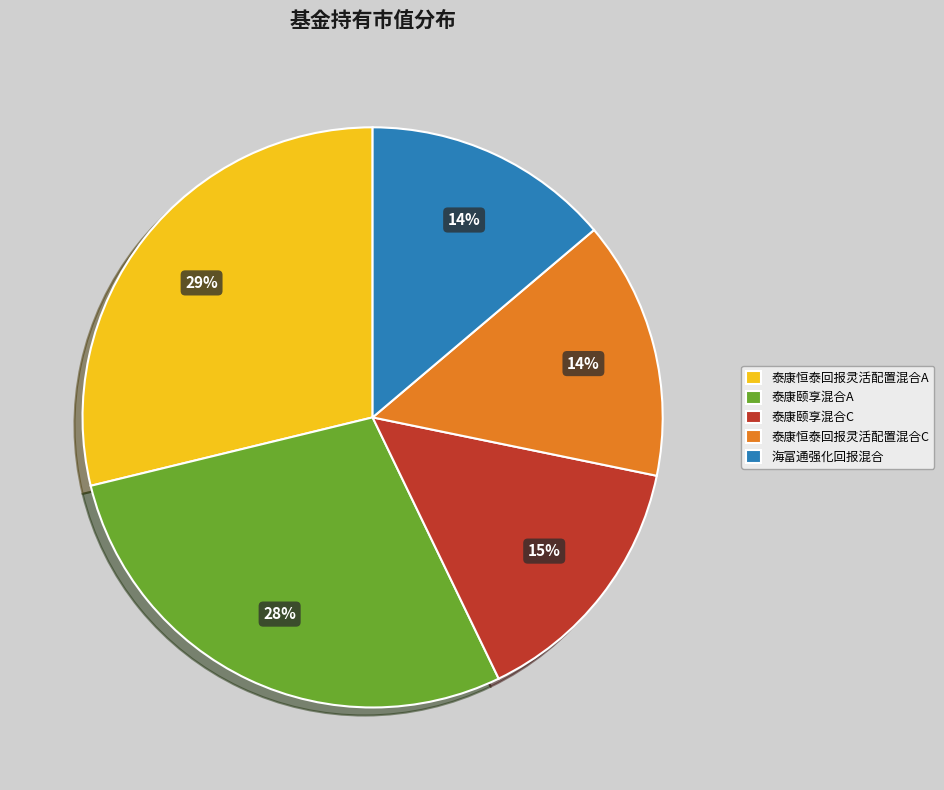

Do 泰康颐享混合C and 海富通强化回报混合 together represent more than half of the pie?

No